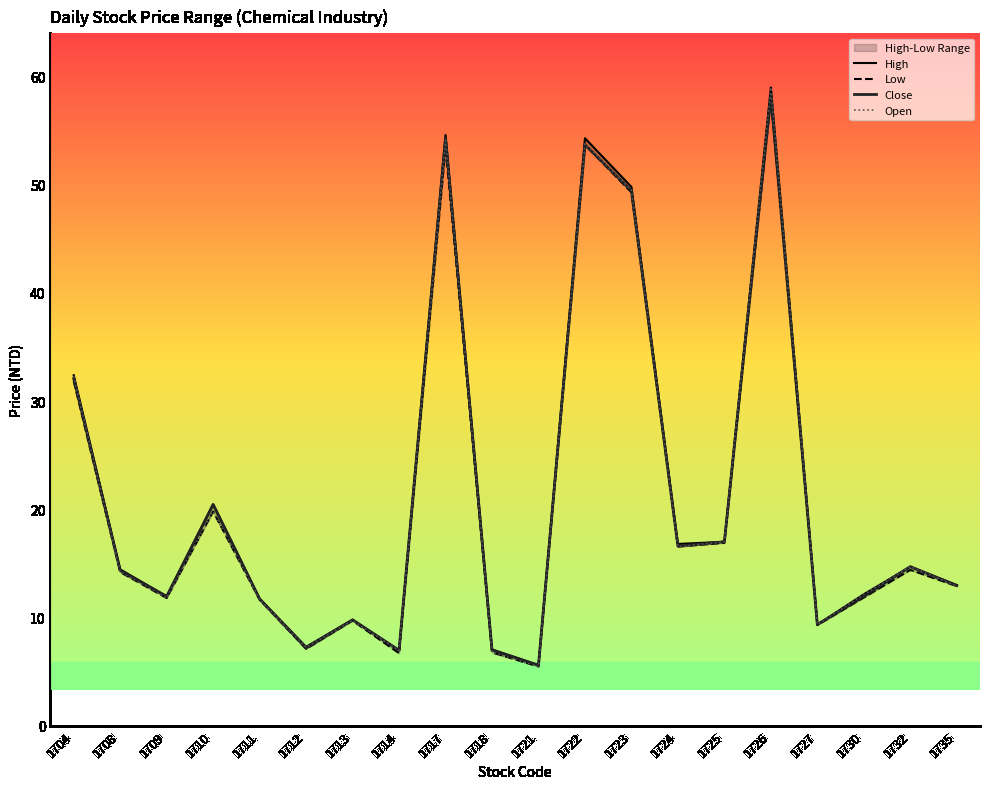

What is the greatest value displayed?

59.0